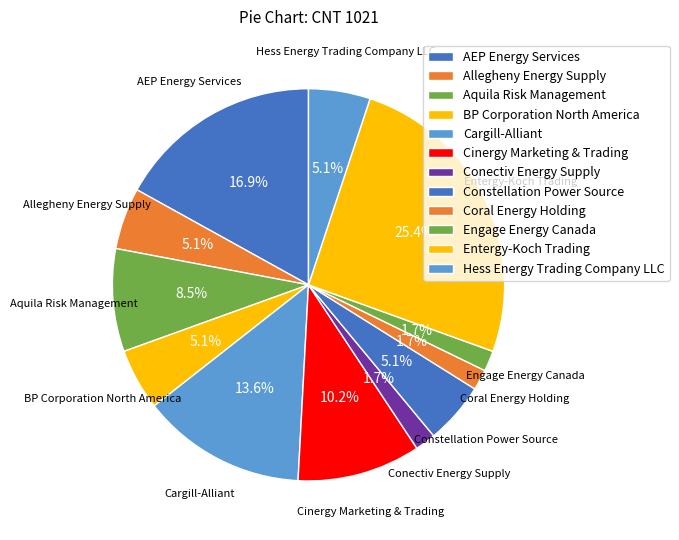

Count the number of slices in the pie.

12